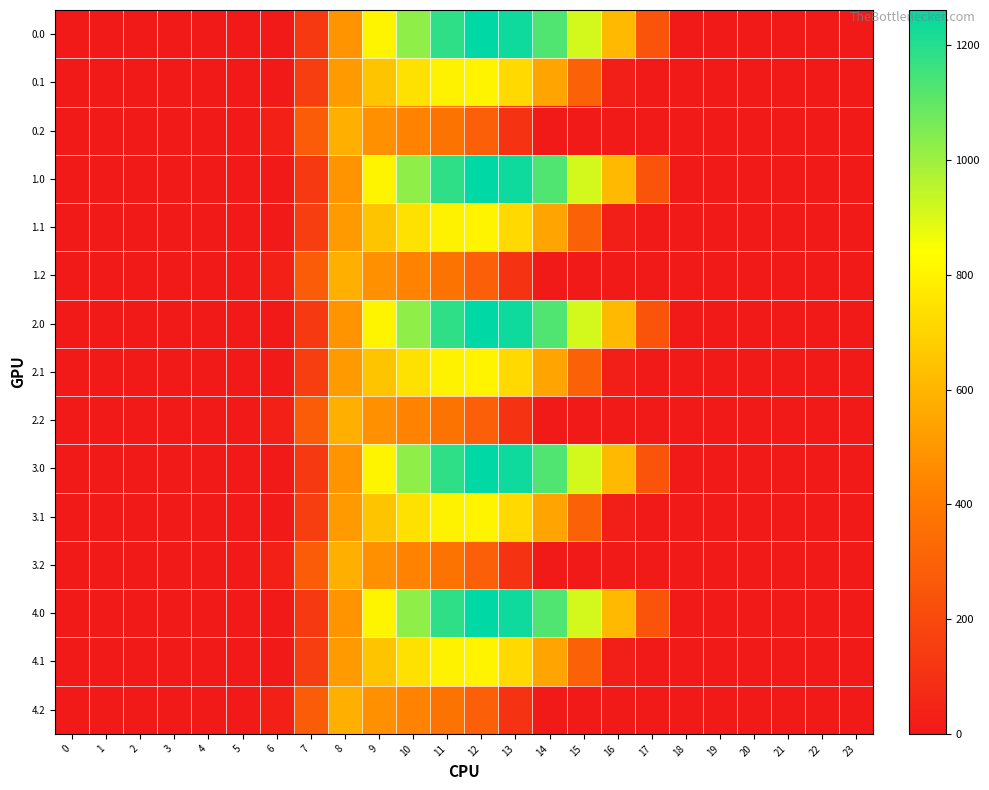

At which category is the sum across all series the highest?

11